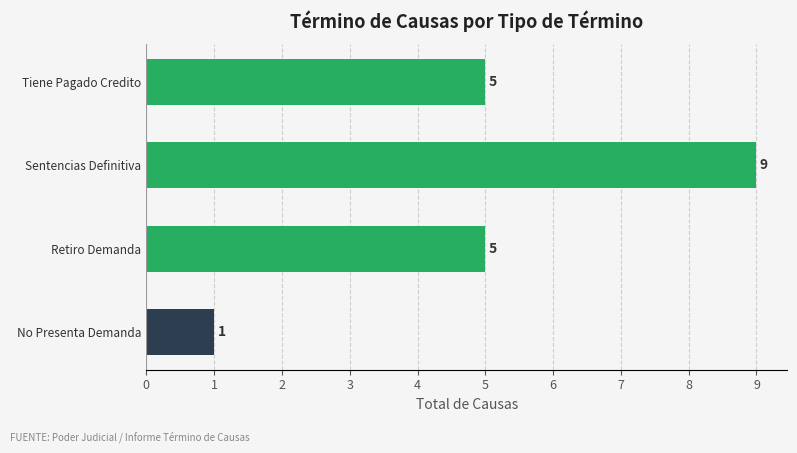

How many bars are there in total?

4